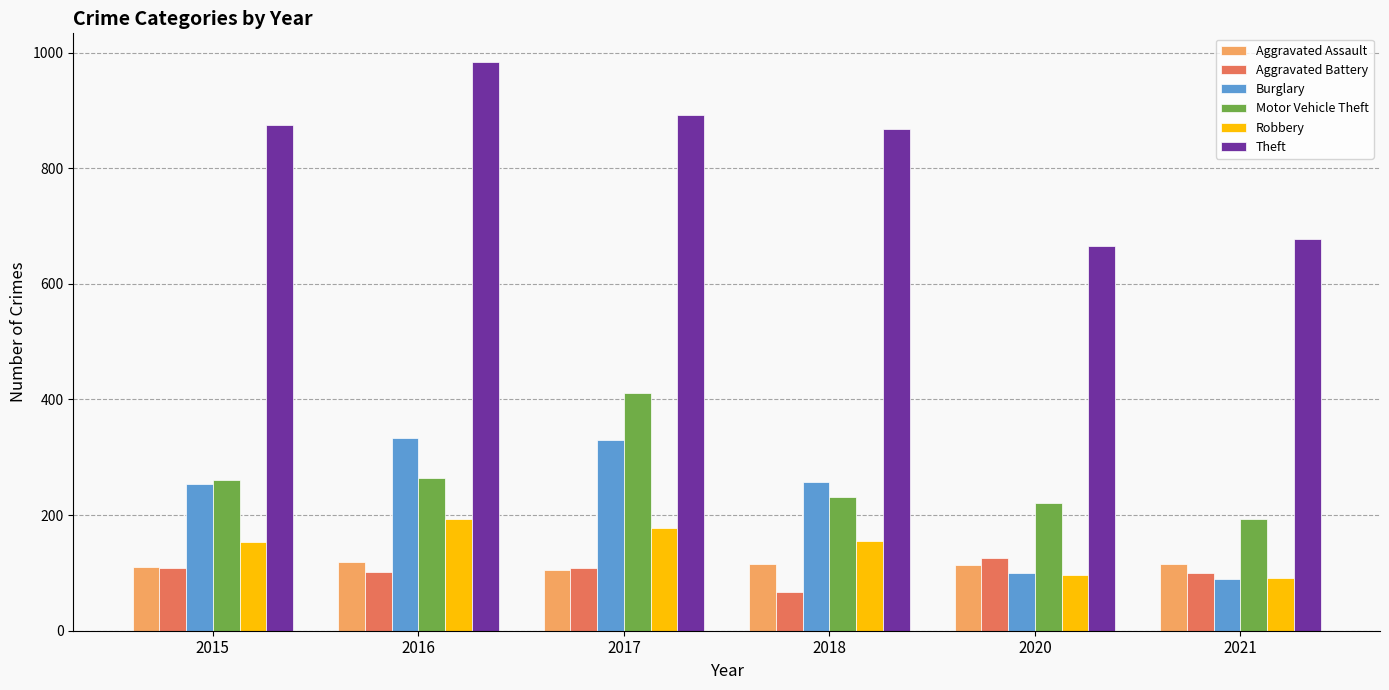

What is the difference between the second highest and minimum values in the Theft series?

226